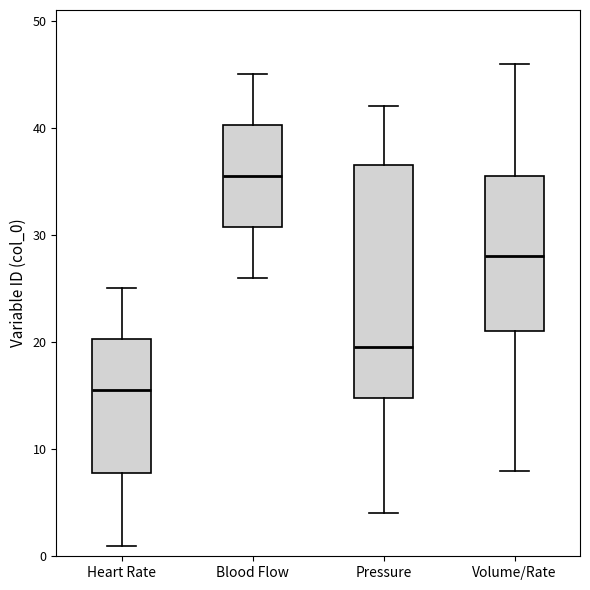

Reading left to right, read every box against the y-axis: the position of its median line, the range the box covers, and the ends of its whiskers. The values are not printed on the chart, so give them approximately, as read against the axis.

Heart Rate: median 16, box 8 to 20, whiskers 1 to 25
Blood Flow: median 36, box 31 to 40, whiskers 26 to 45
Pressure: median 20, box 15 to 37, whiskers 4 to 42
Volume/Rate: median 28, box 21 to 36, whiskers 8 to 46